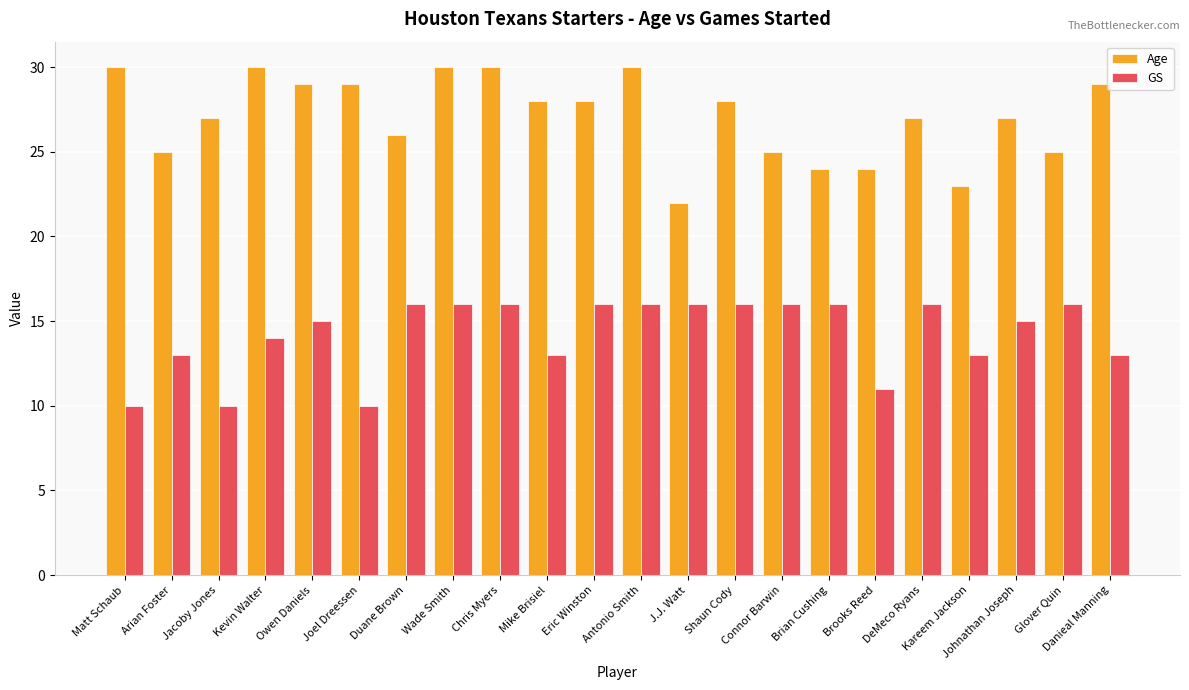

Count the number of data series in this chart.

2